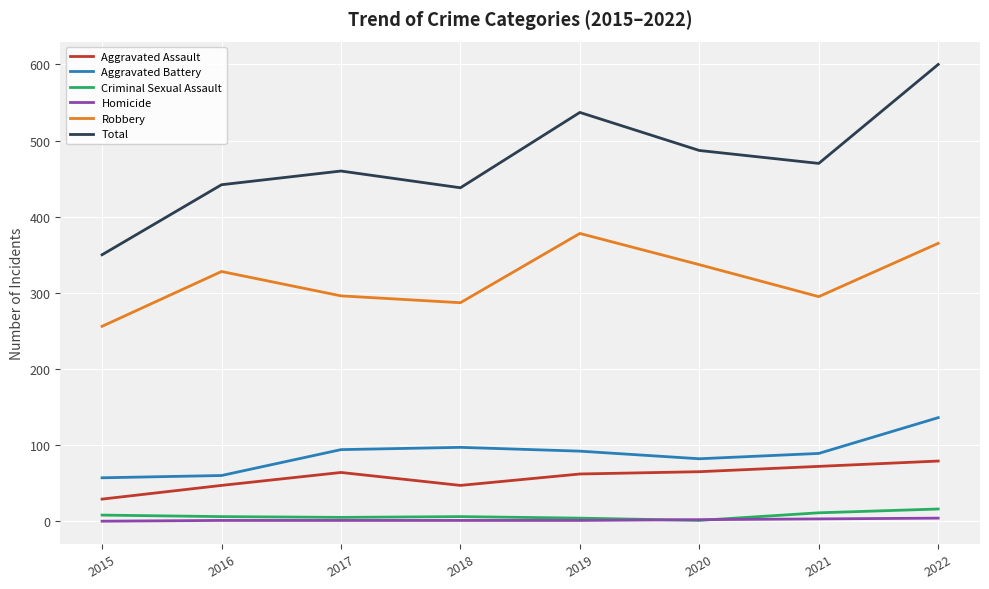

At which category does the chart reach its peak across all series?

2022